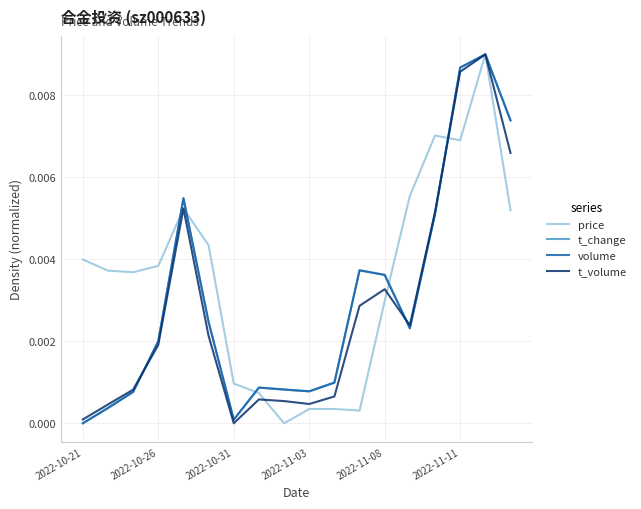

Which series has the largest total across all categories?

price